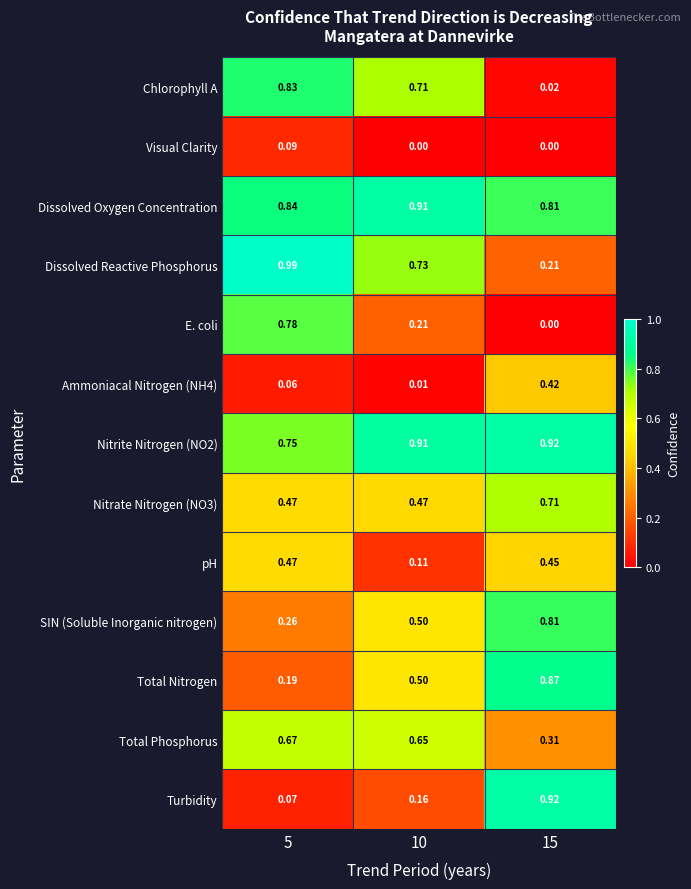

Which series has the largest total across all categories?

Nitrite Nitrogen (NO2)